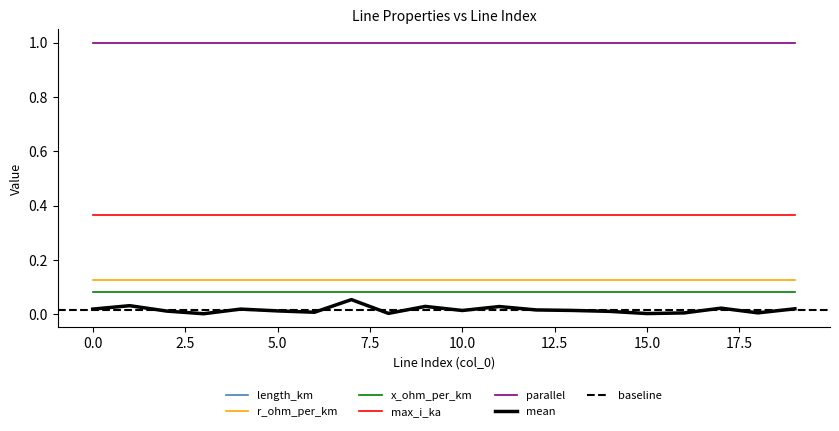

How many lines are shown in the chart?

6